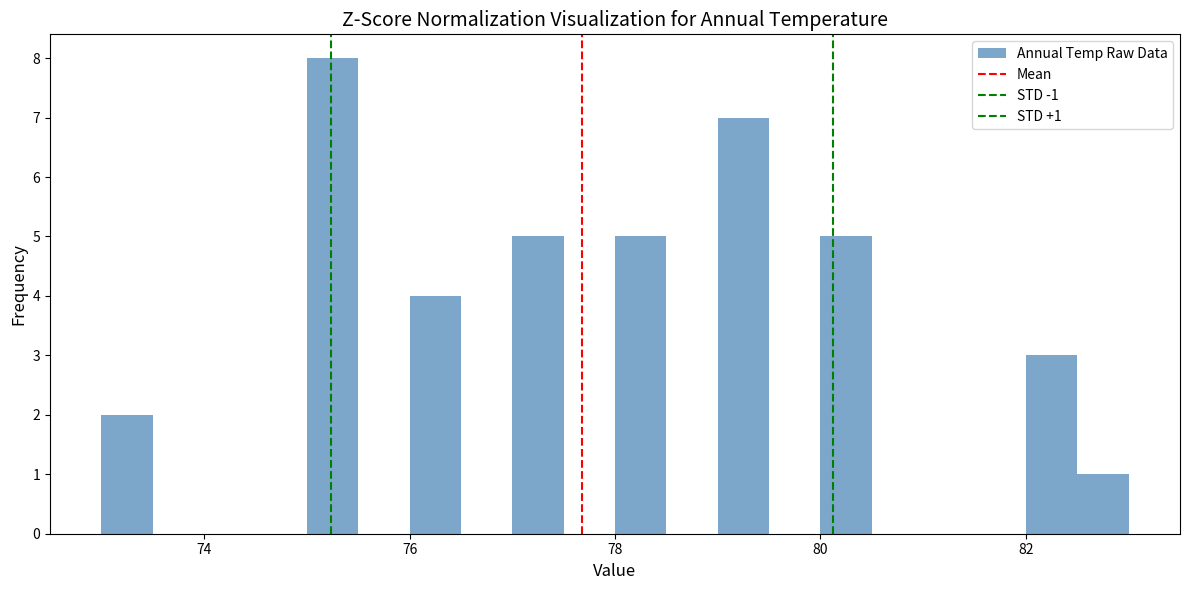

Read against the x-axis, roughly where is the centre of the tallest bar?

75.2